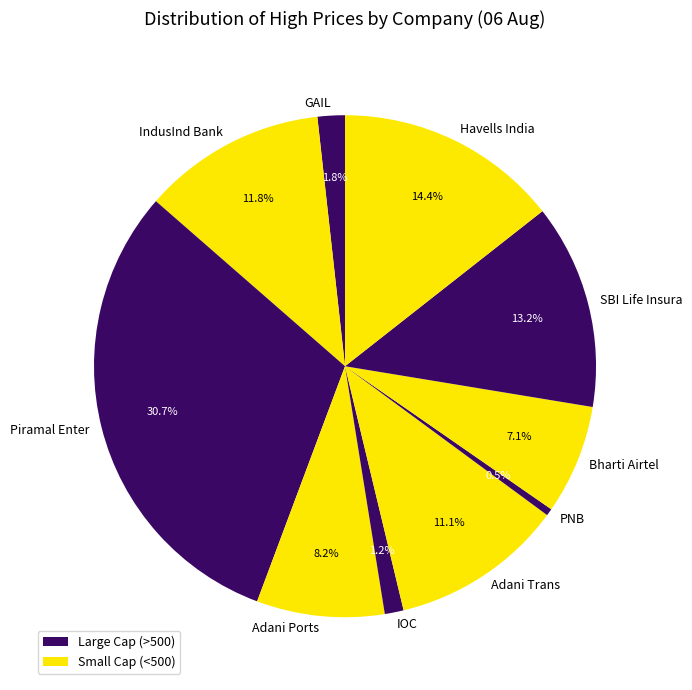

To the nearest percent, what is the combined percentage of Adani Ports and SBI Life Insura?

21%